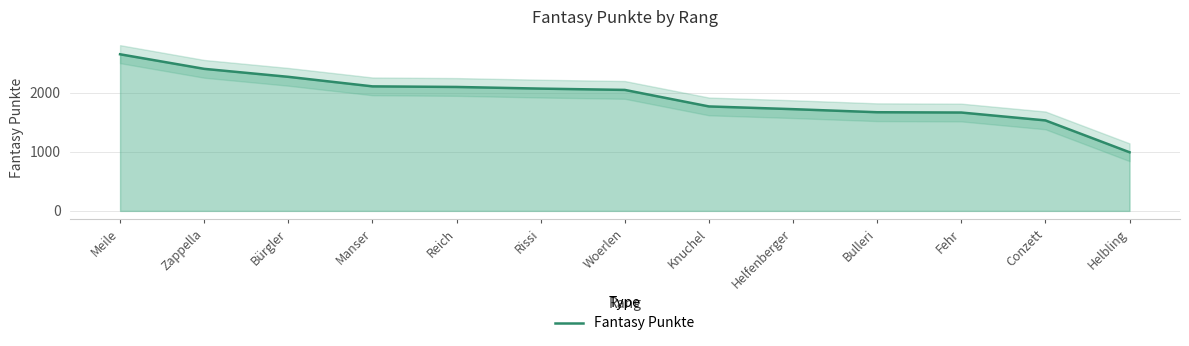

Reading left to right, what are all the values shown in this chart?

2646	2400	2265	2104	2094	2066	2044	1765	1719	1667	1662	1529	991